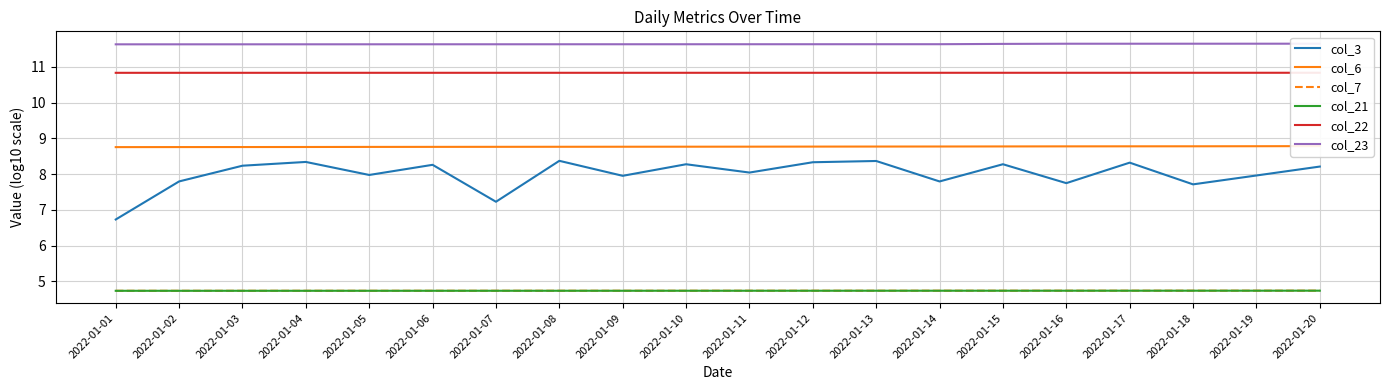

How many col_21 values are between 4 and 5?

20